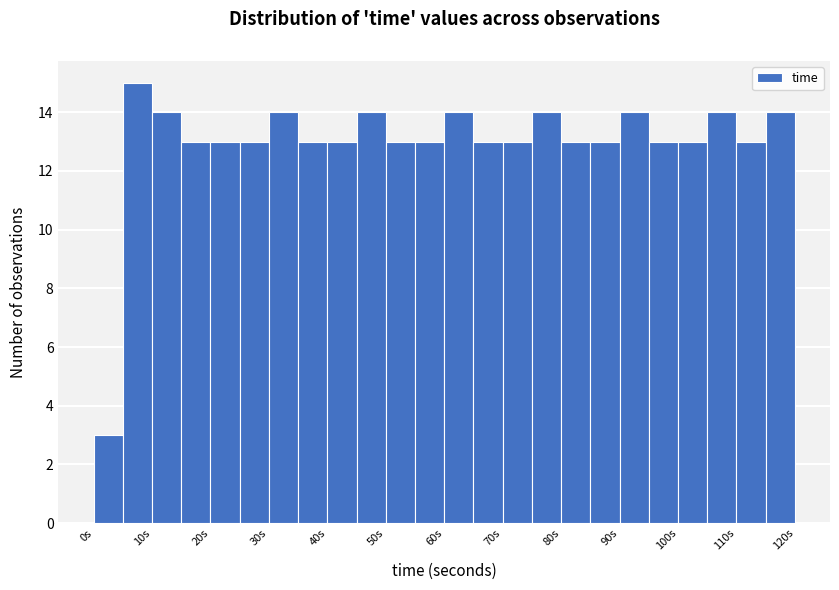

What is the height of the bar covering 100 to 105 on the x-axis? The values are not printed on the chart, so give them approximately, as read against the axis.

13